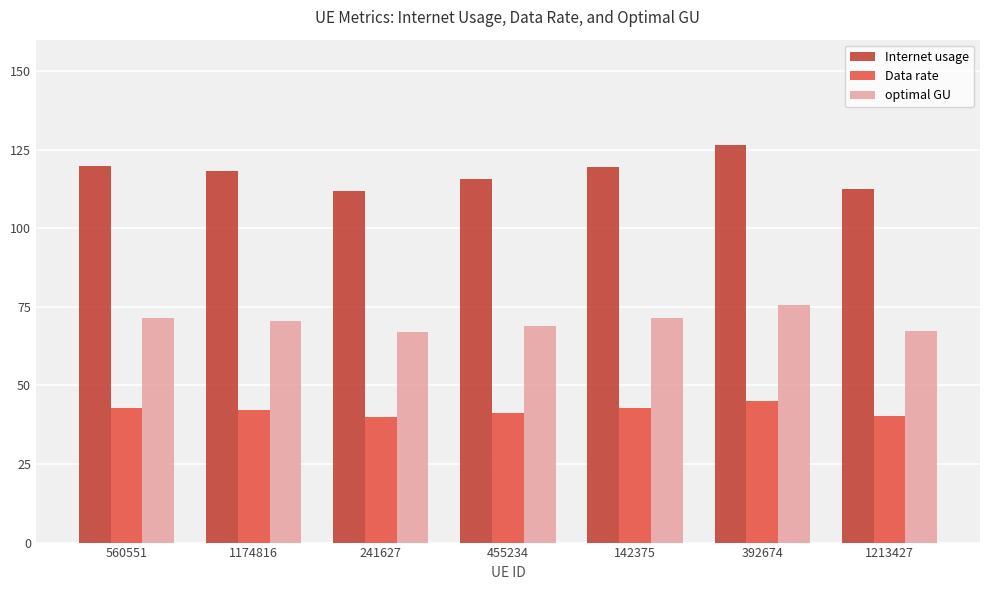

At which category is the sum across all series the highest?

392674